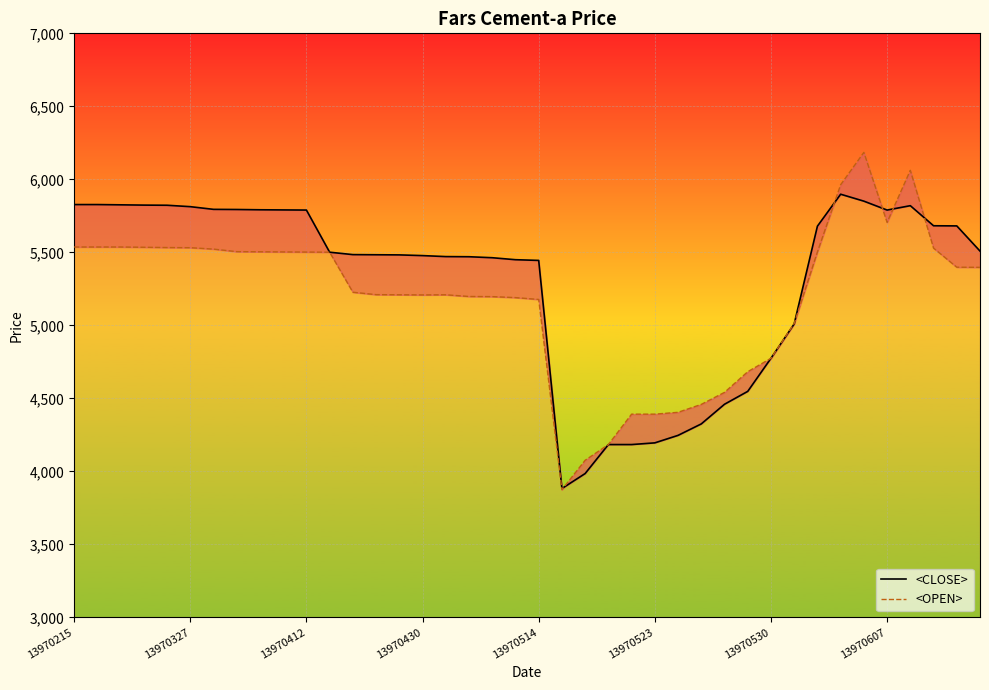

What is the value of the <CLOSE> point at the 40th from the left?

5508.7